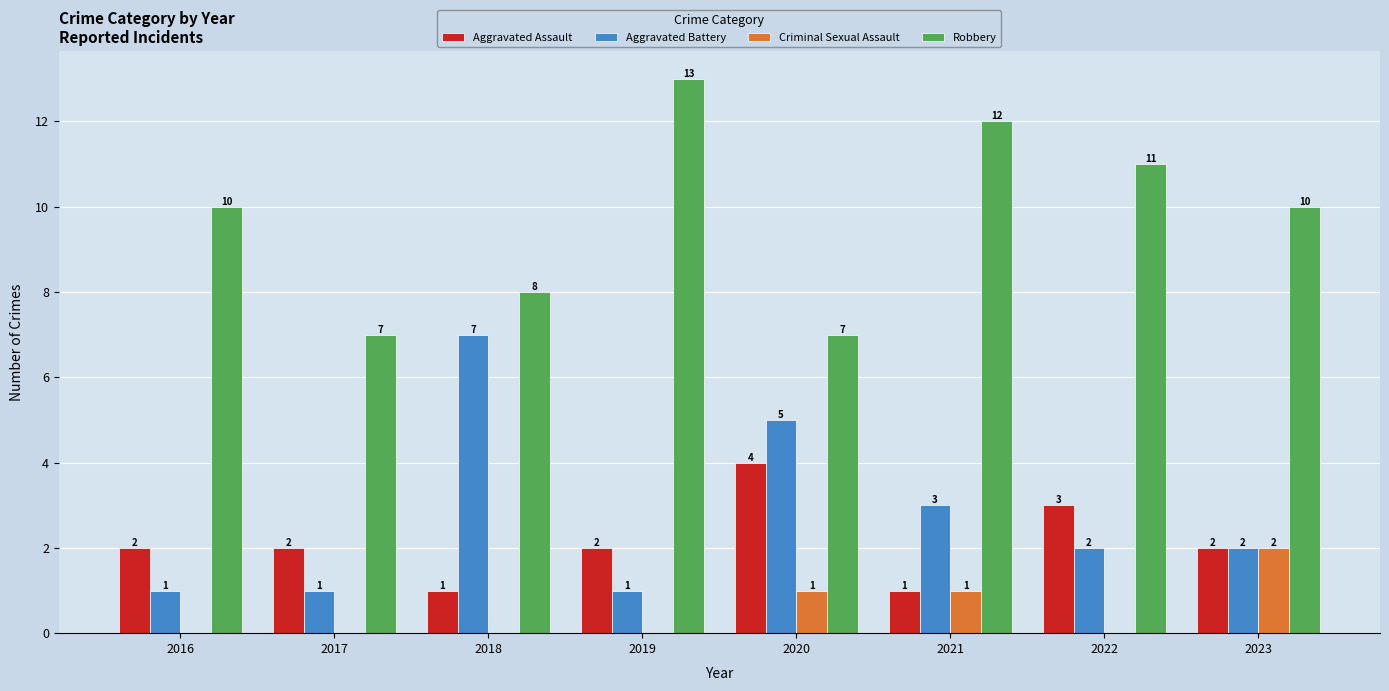

How many data points in Criminal Sexual Assault are above 0?

3